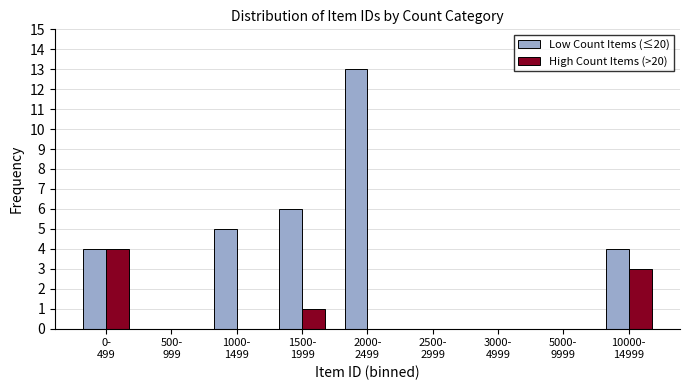

Which series has the largest total across all categories?

Low Count Items (≤20)